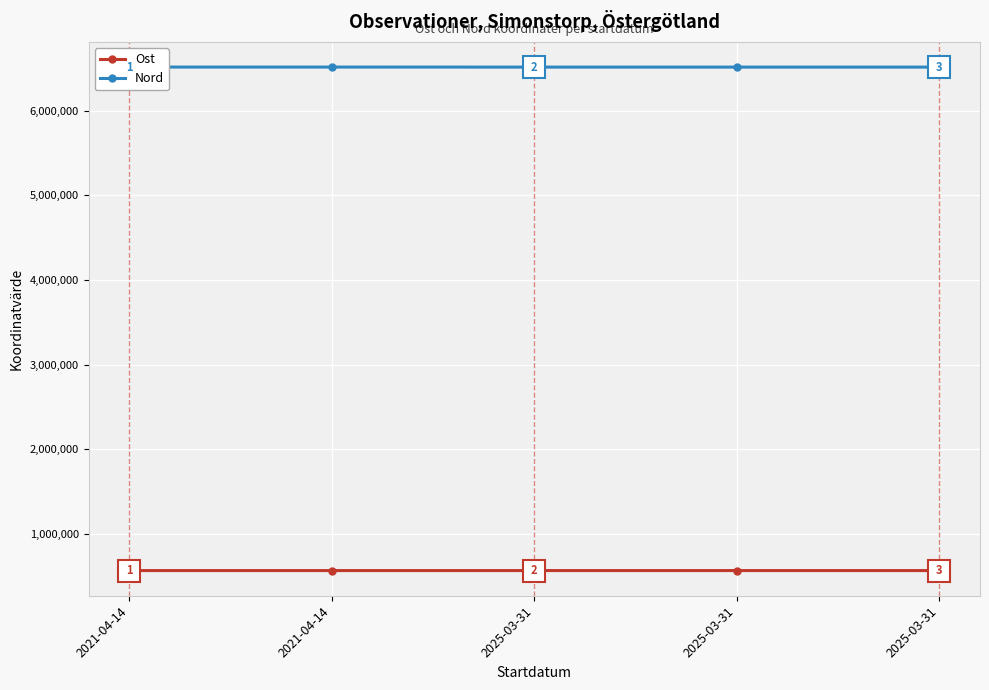

The Ost series shows 566172.4 at 2021-04-14. True or false?

True